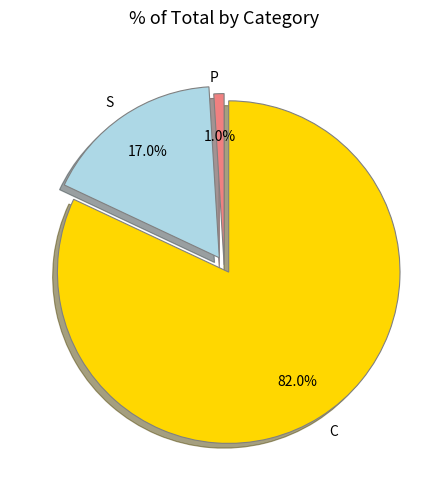

To the nearest percent, what is the difference between the C and S slice percentages?

65%